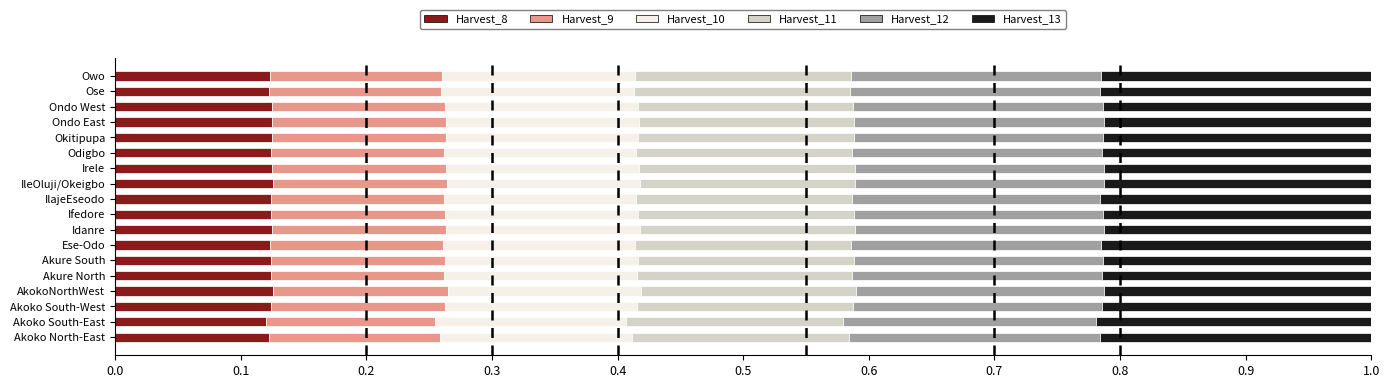

Is it true that Harvest_8 equals 0.0 at Ondo East?

False